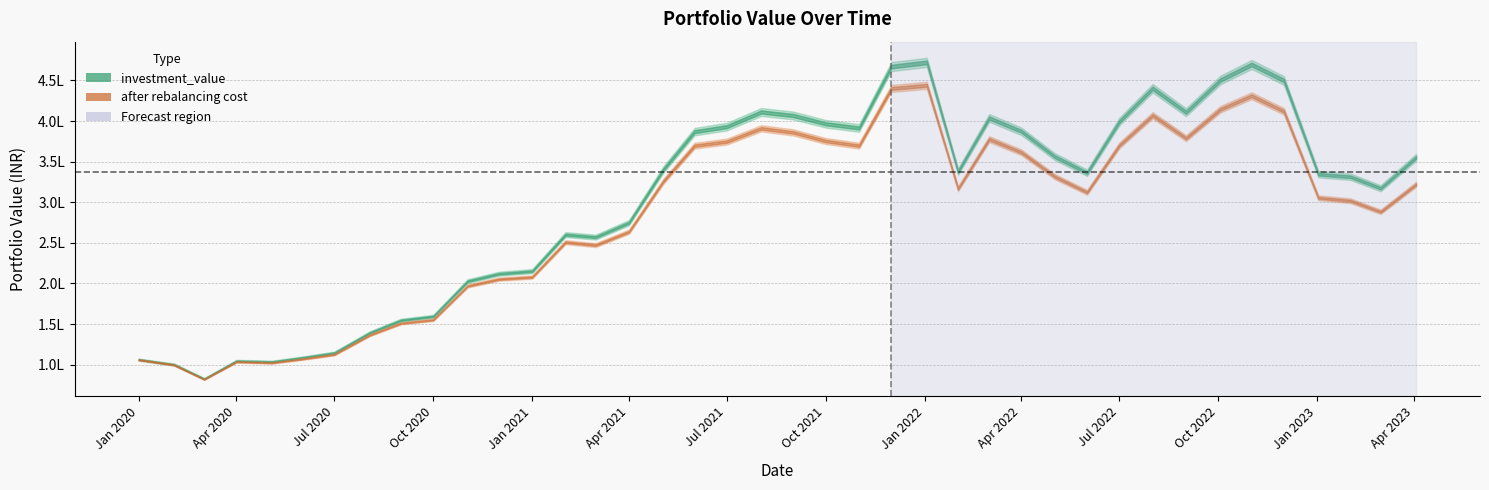

In investment_value, how many points are lower than both neighbors (excluding endpoints)?

8